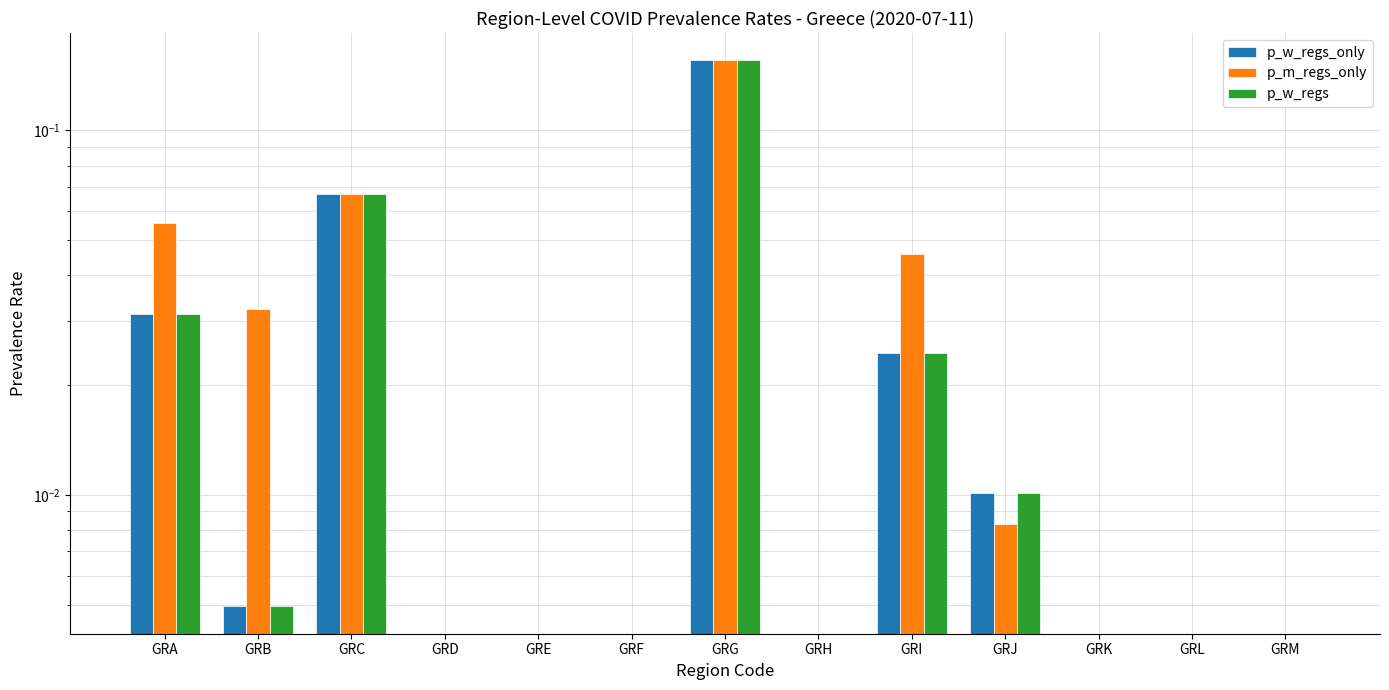

At how many categories does at least one series exceed 0?

6